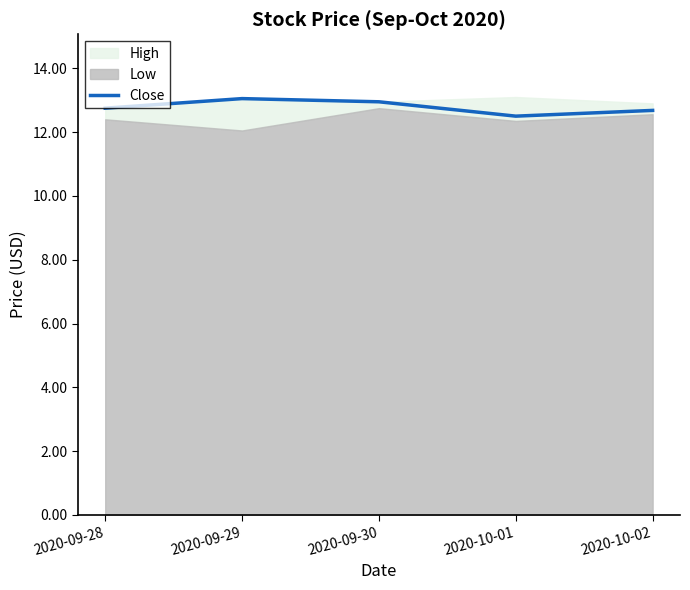

Reading right to left, extract all data points from this chart.

2020-10-02=12.7	2020-10-01=12.5	2020-09-30=12.9	2020-09-29=13.1	2020-09-28=12.8